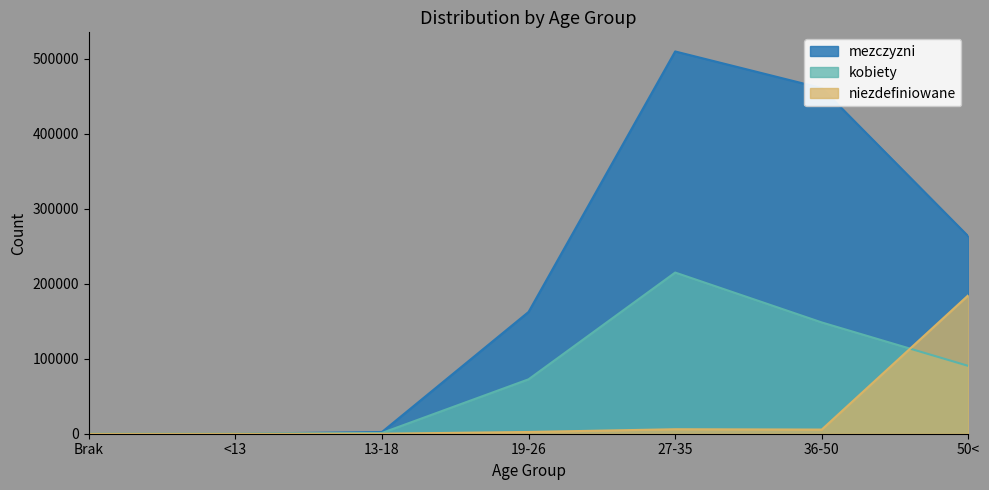

True or false: niezdefiniowane and mezczyzni intersect in this chart.

False